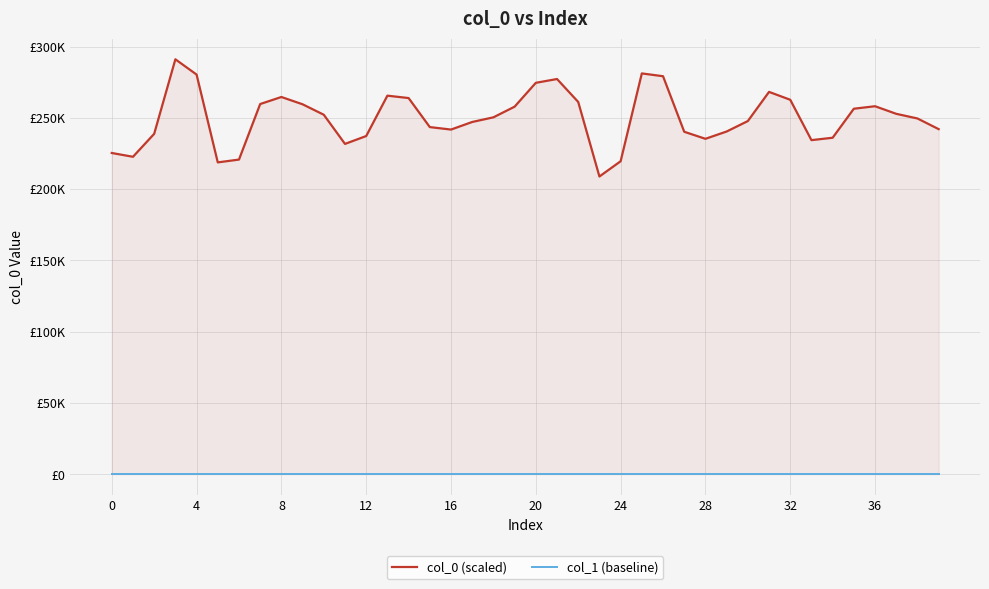

True or false: col_1 (baseline) has more than 1 points higher than both neighbors.

False